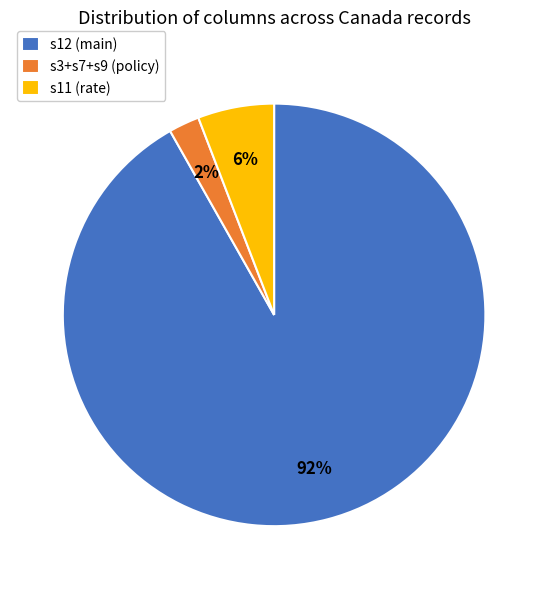

The s12 (main) slice represents 92% of the pie. True or false?

True